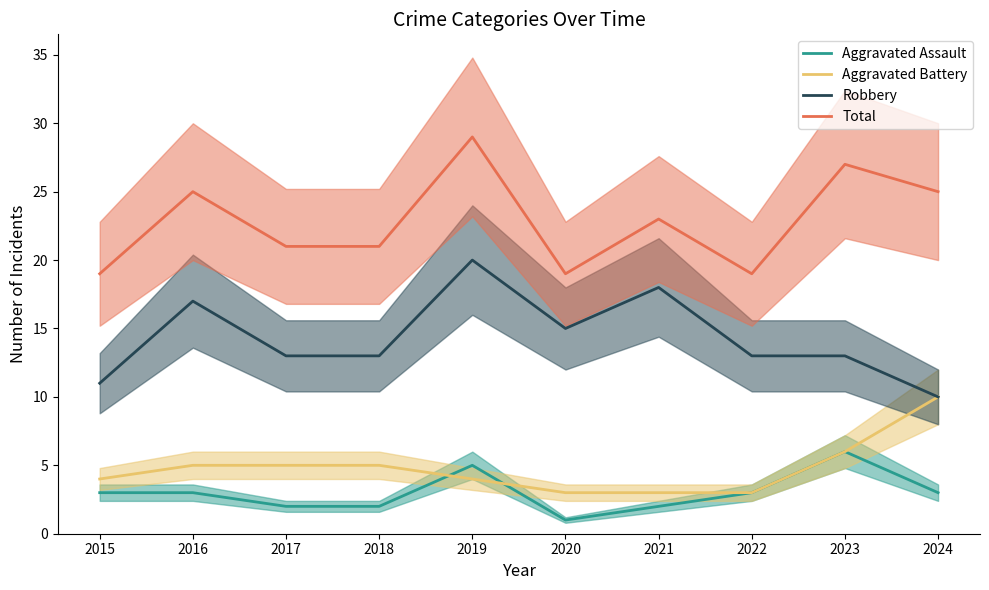

True or false: Aggravated Assault has more than 0 interior local peaks.

True